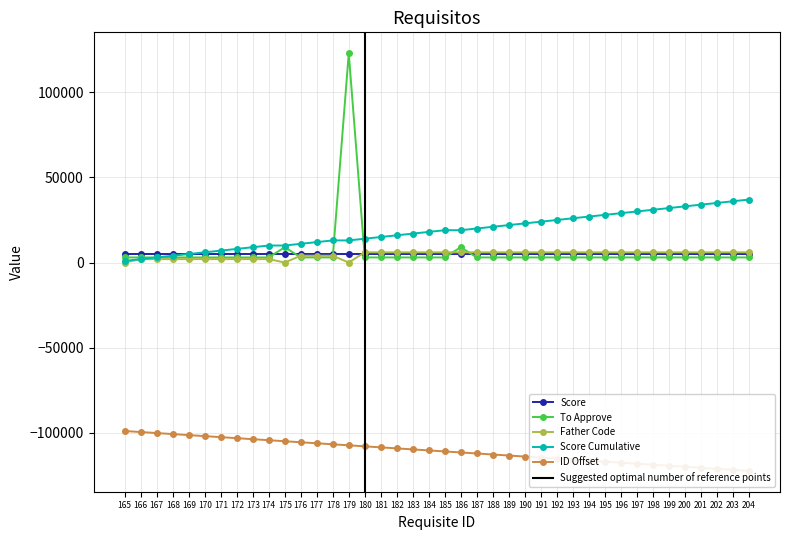

Between 182 and 197, which is larger?

182